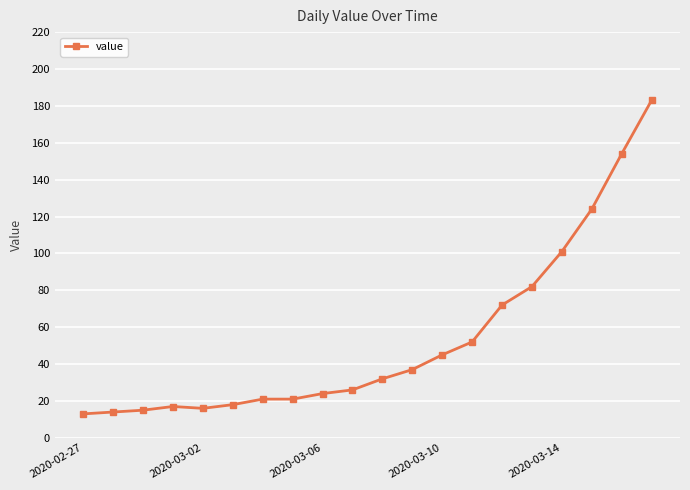

What is the greatest value displayed?

183